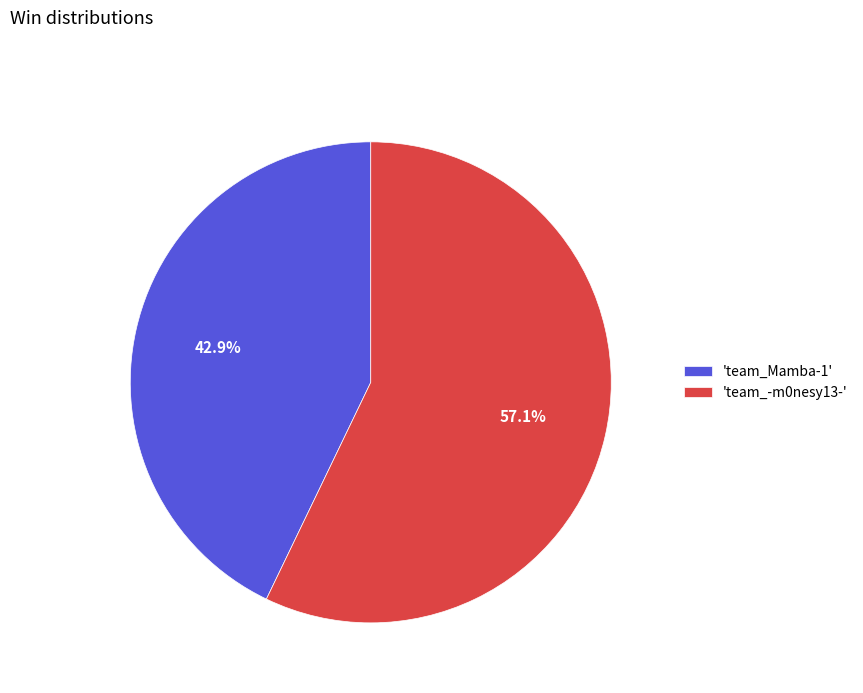

Do 'team_-m0nesy13-' and 'team_Mamba-1' together represent more than half of the pie?

Yes